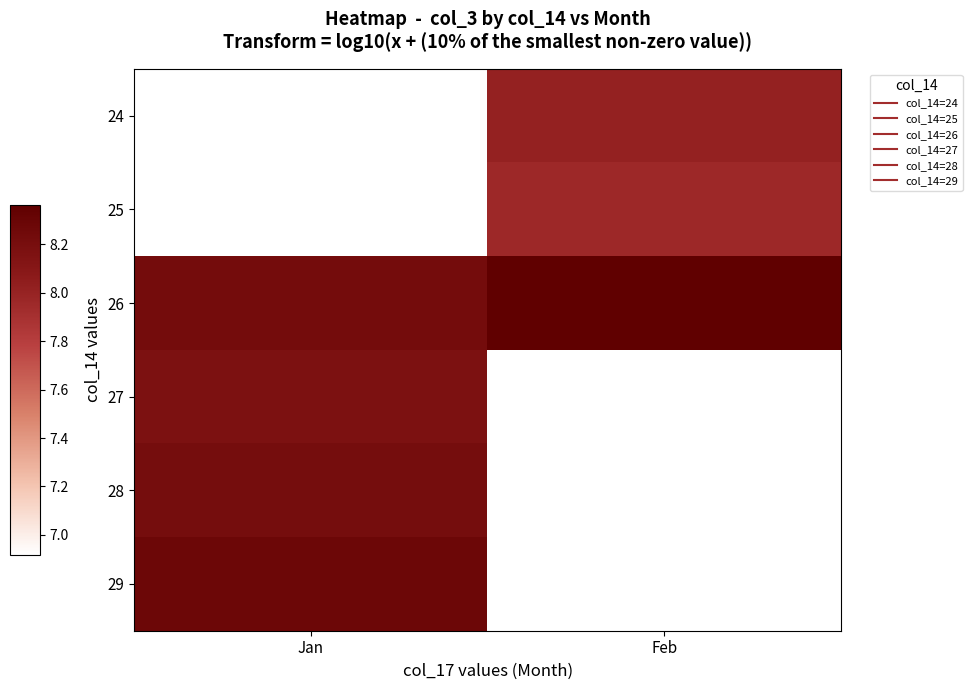

At how many categories does at least one series exceed 8?

2